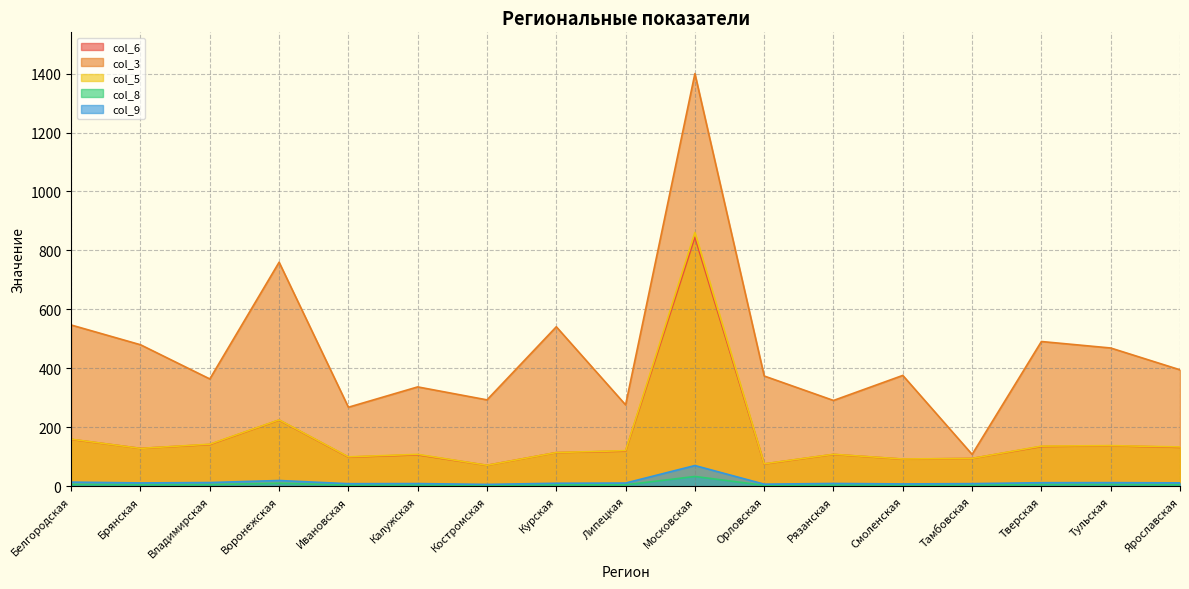

At which category does the chart reach its peak across all series?

Московская